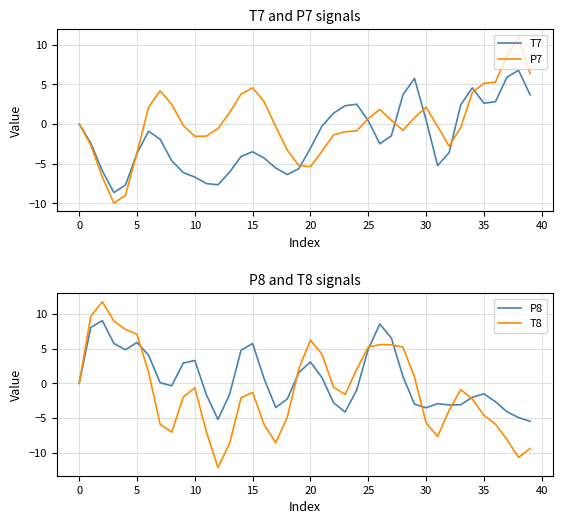

Reading left to right, list all the values displayed in this chart.

T7: 0.0	-2.4	-5.9	-8.6	-7.7	-3.7	-0.9	-1.9	-4.6	-6.1	-6.7	-7.5	-7.7	-6.1	-4.1	-3.5	-4.3	-5.5	-6.4	-5.6	-3.0	-0.3	1.4	2.3	2.5	0.4	-2.5	-1.5	3.7	5.8	0.5	-5.2	-3.6	2.4	4.6	2.6	2.8	5.9	6.8	3.7
P7: -0.0	-2.6	-6.7	-10.0	-9.0	-3.6	2.1	4.2	2.5	-0.2	-1.5	-1.5	-0.6	1.4	3.8	4.6	2.8	-0.3	-3.3	-5.2	-5.4	-3.4	-1.4	-1.0	-0.9	0.7	1.8	0.5	-0.8	0.8	2.1	-0.3	-2.8	-0.4	4.0	5.1	5.3	8.6	10.9	6.4
P8: -0.0	8.1	9.0	5.8	4.8	5.9	4.1	0.1	-0.4	2.9	3.3	-1.6	-5.2	-1.6	4.8	5.7	0.6	-3.5	-2.3	1.6	3.1	0.8	-2.8	-4.1	-1.0	4.9	8.6	6.5	1.0	-3.0	-3.5	-2.9	-3.1	-3.1	-2.0	-1.5	-2.7	-4.1	-4.9	-5.5
T8: -0.0	9.7	11.8	9.0	7.8	7.1	1.6	-5.9	-7.1	-2.0	-0.7	-7.0	-12.1	-8.7	-2.1	-1.3	-6.0	-8.6	-4.9	2.1	6.2	4.2	-0.6	-1.6	2.0	5.2	5.6	5.6	5.2	0.9	-5.7	-7.7	-3.9	-0.9	-2.3	-4.6	-5.9	-8.1	-10.7	-9.4